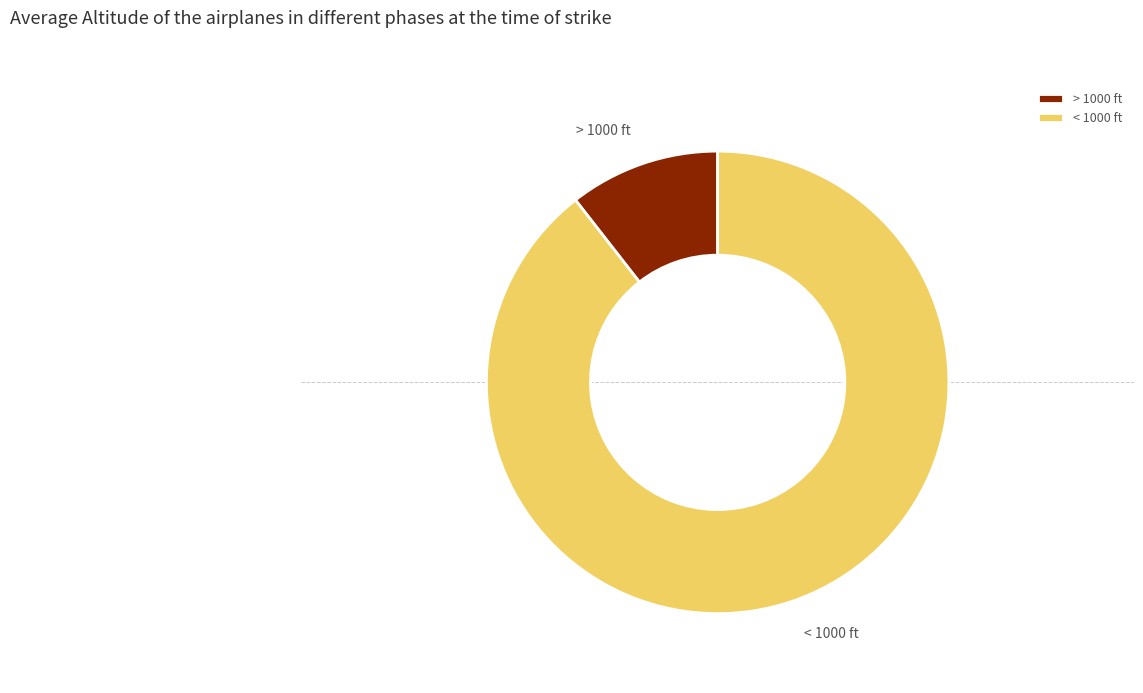

Is there a majority slice in this chart?

Yes